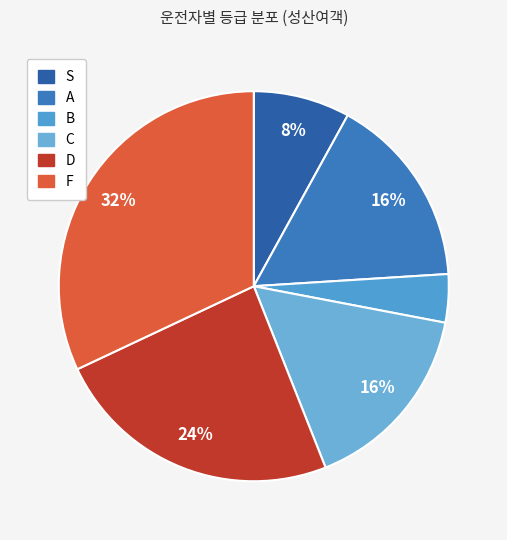

Which has a higher value, B or S?

S